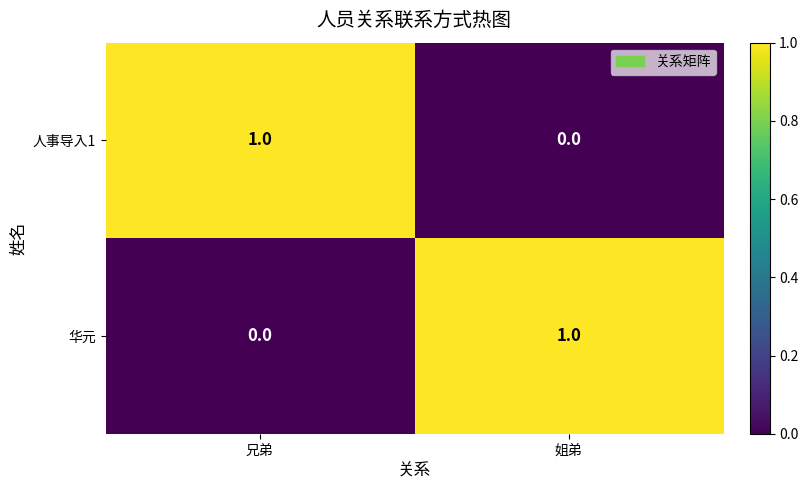

Where is 人事导入1 nearest to the value 0?

姐弟